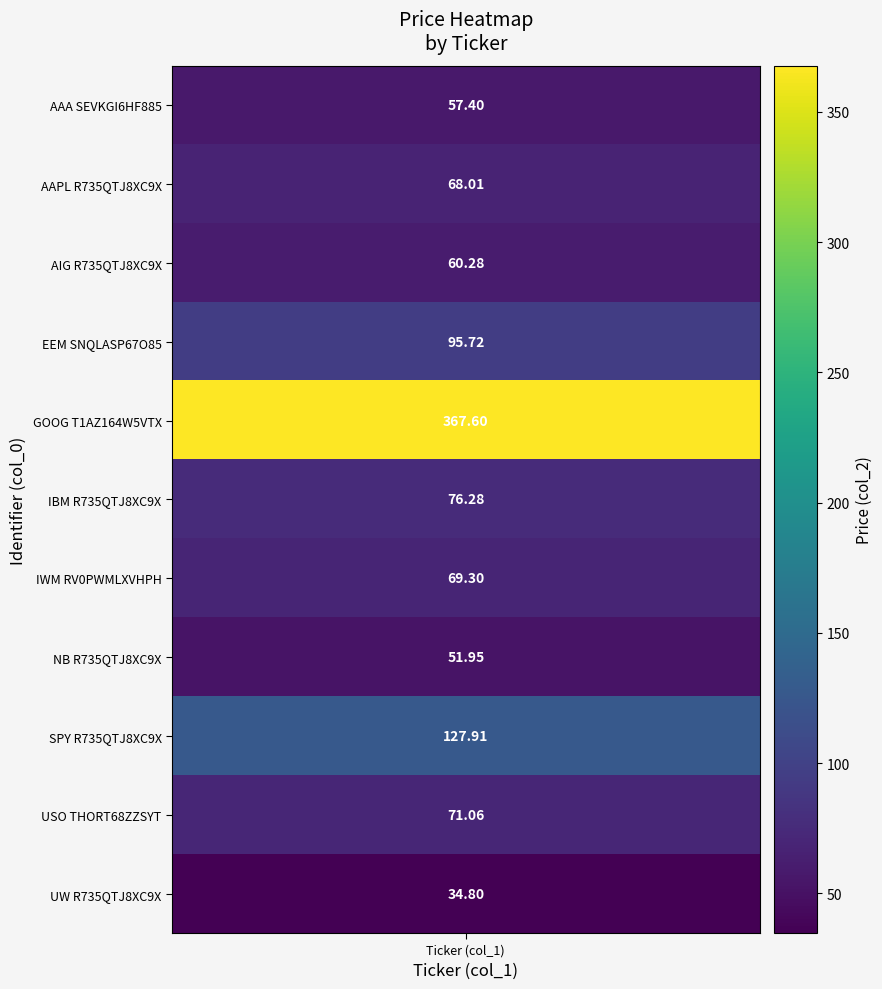

What is the sum of the values at GOOG T1AZ164W5VTX and UW R735QTJ8XC9X?

402.4